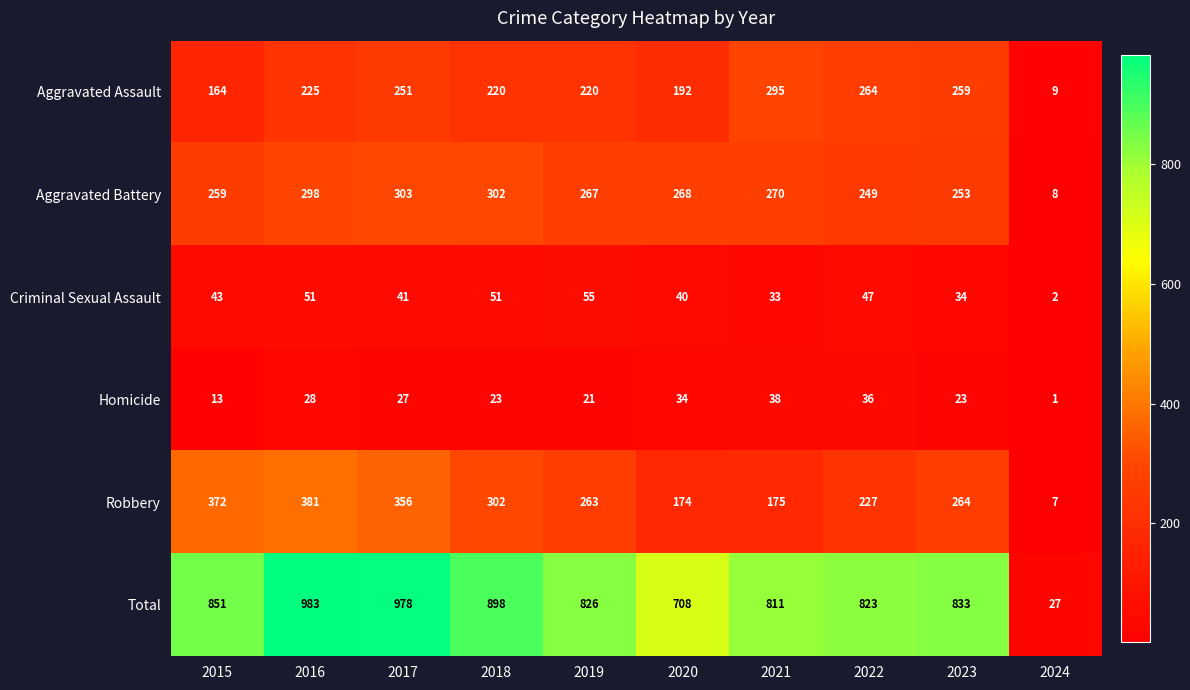

How many categories are shown in the chart?

10